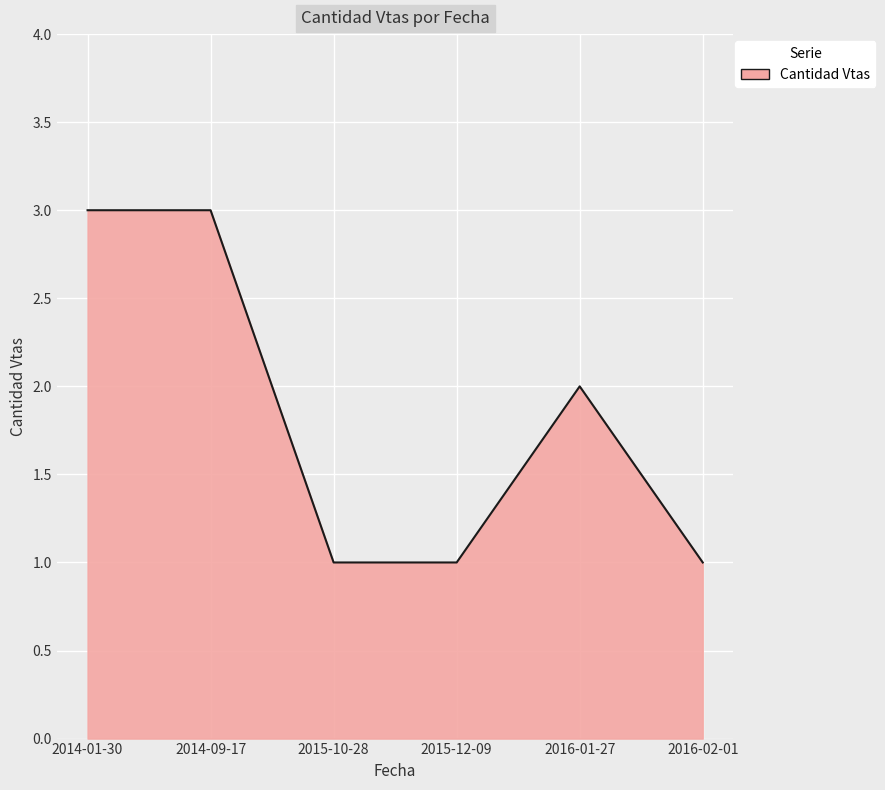

What is the difference between the values at 2016-01-27 and 2016-02-01?

1